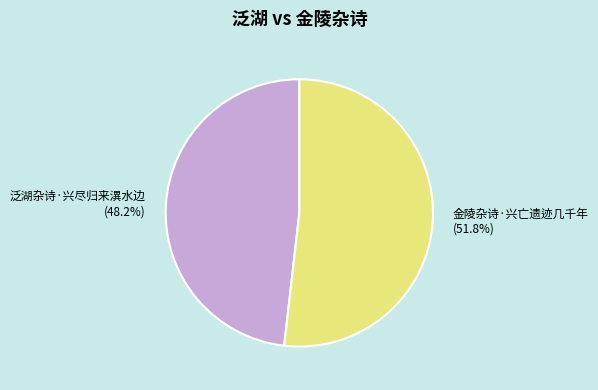

Is 泛湖杂诗·兴尽归来潩水边 the majority of the pie?

No